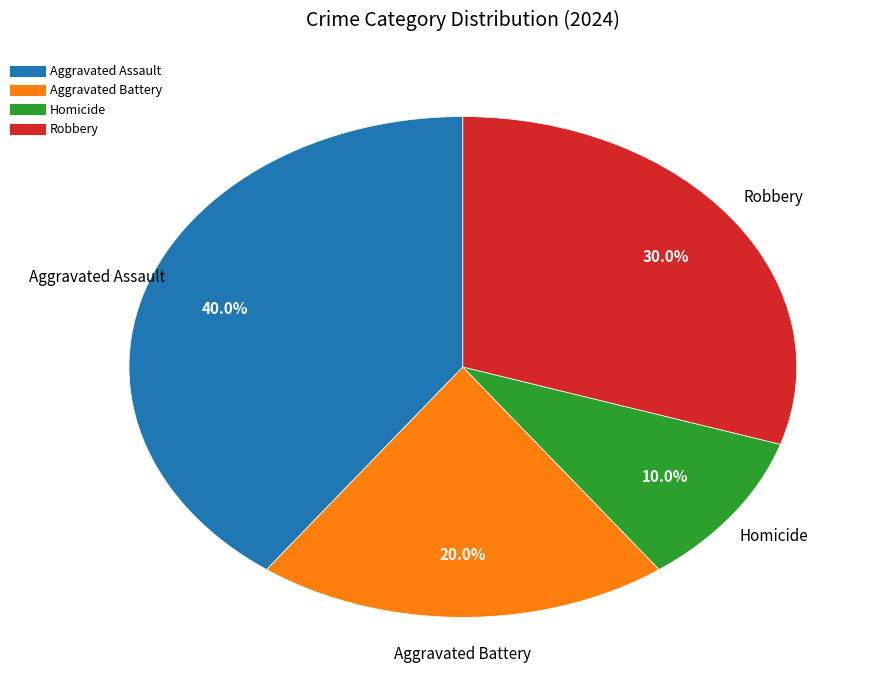

Rank the categories by value from highest to lowest.

Aggravated Assault, Robbery, Aggravated Battery, Homicide